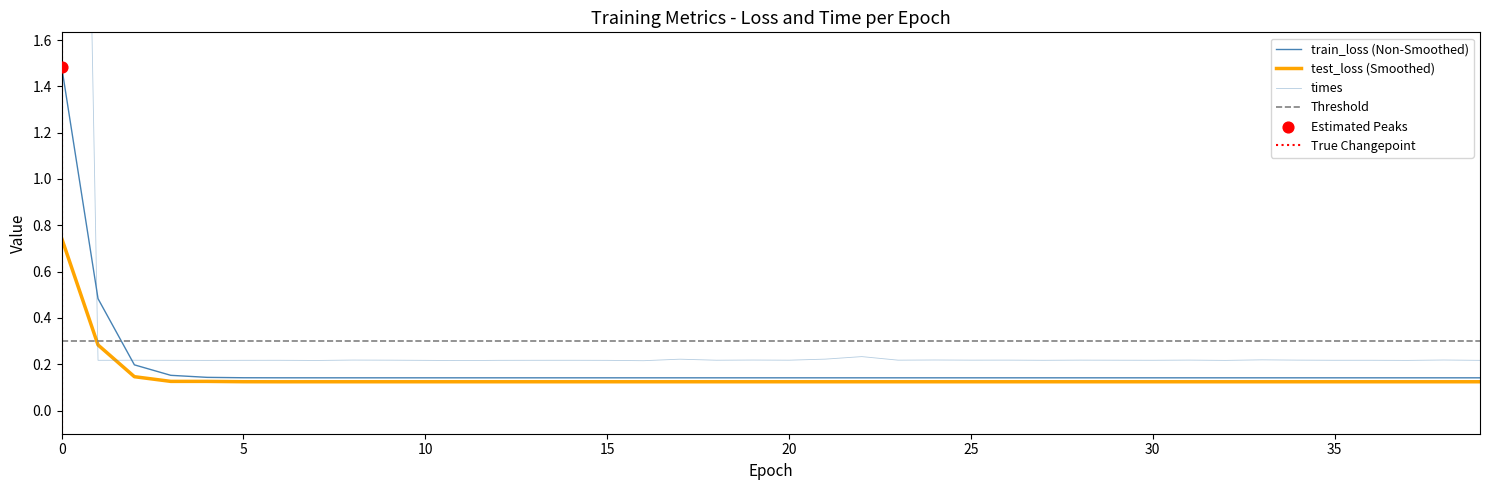

Which series has the largest Y range (max minus min)?

times